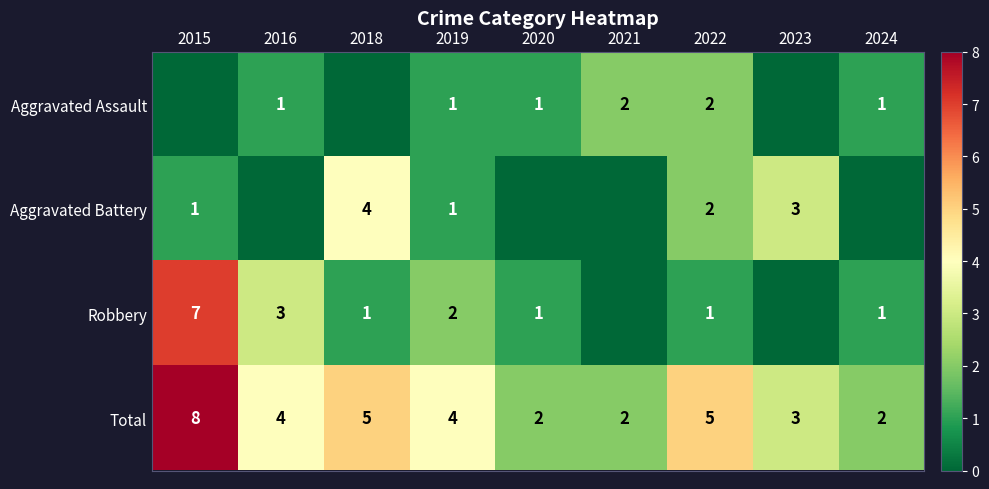

Is the value of Total at 2016 greater than the value of Robbery at 2018?

Yes